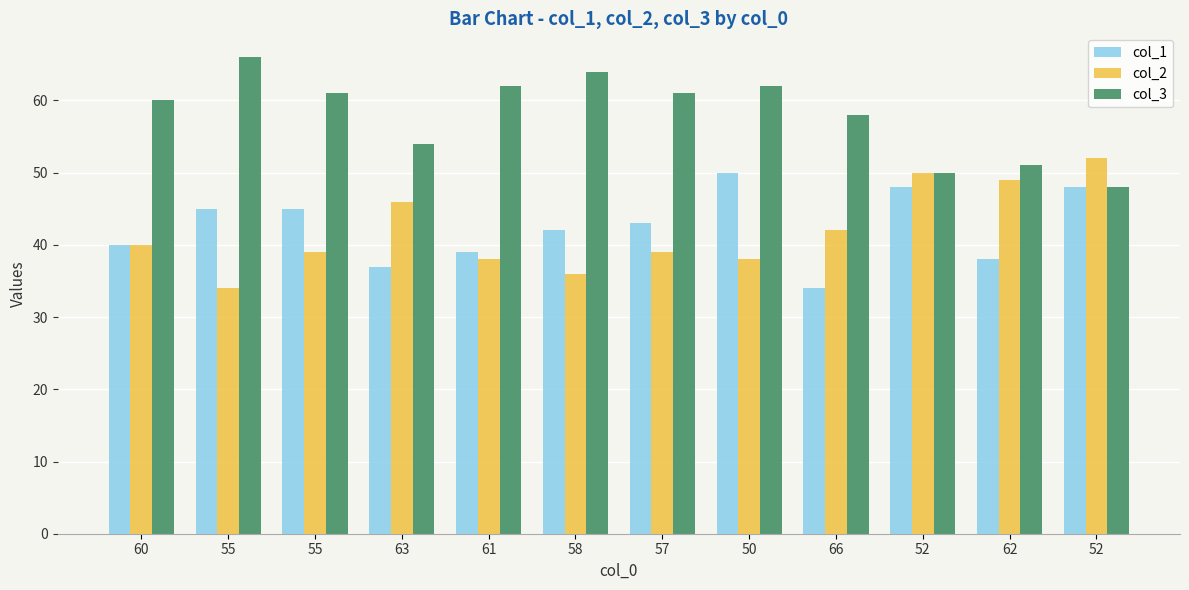

Does the chart contain stacked bars?

No